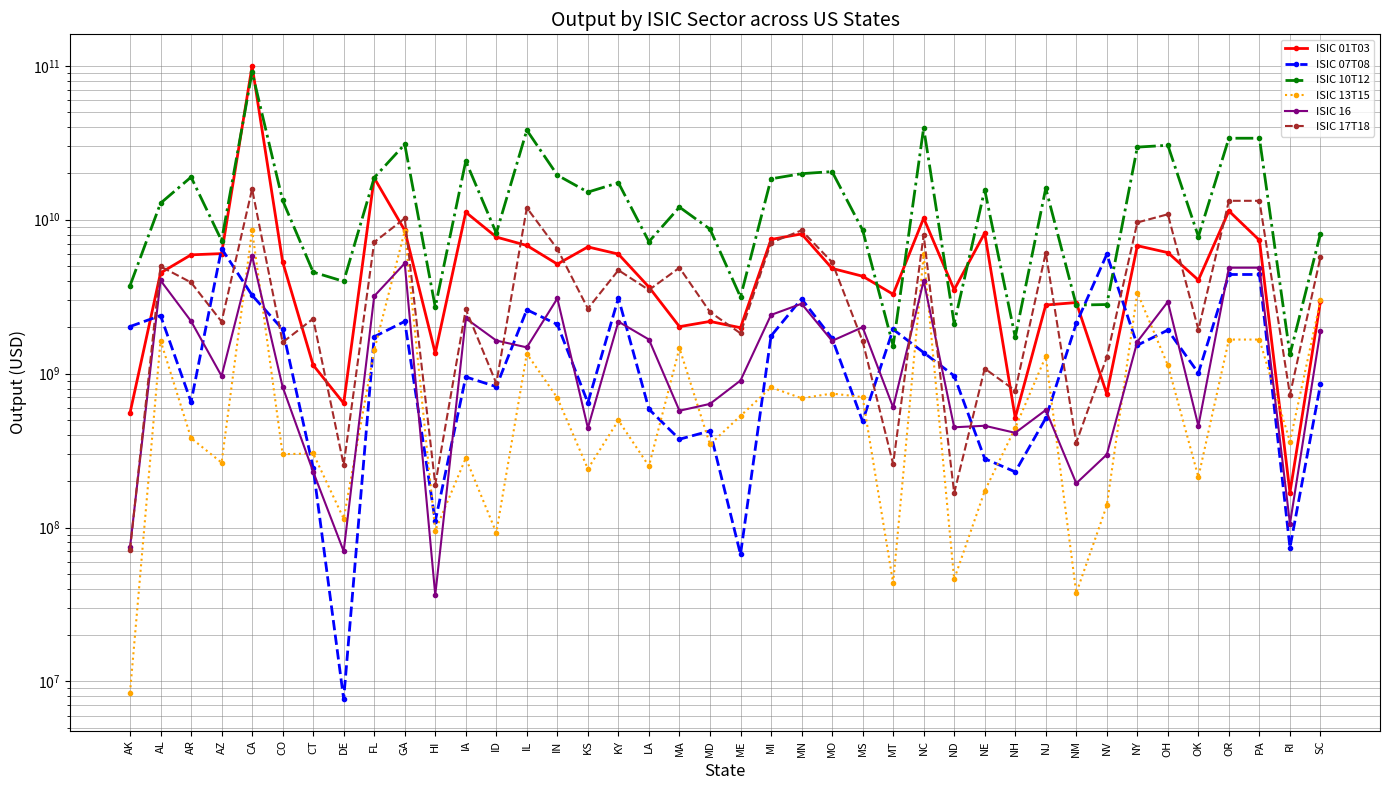

Read the ISIC 13T15 value at NV.

139080779.9